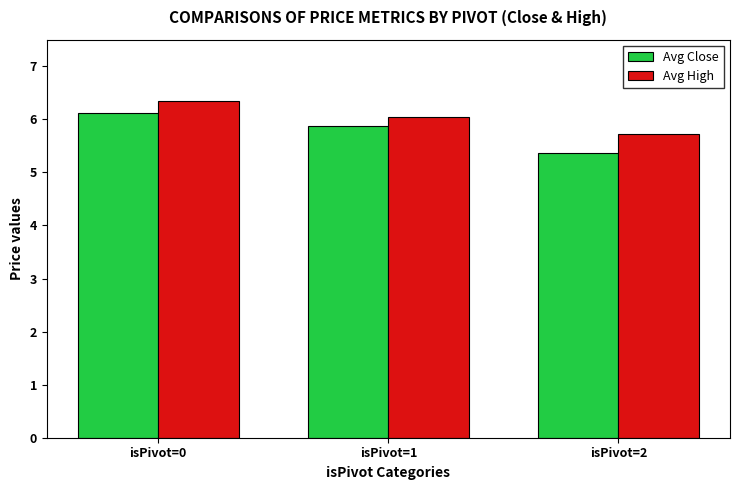

What is the difference between the maximum and second lowest values in the Avg High series?

0.3